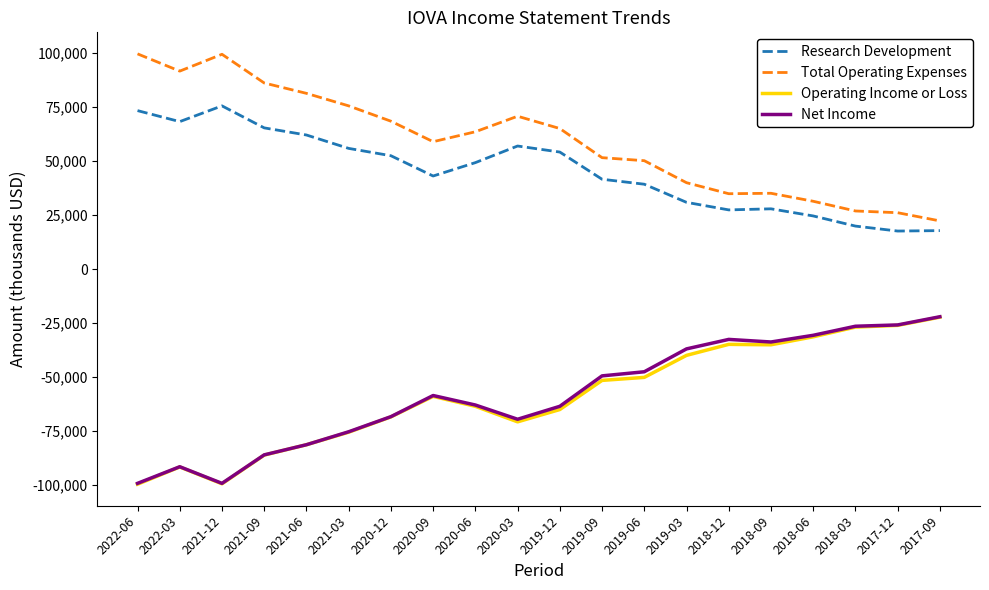

The value of Operating Income or Loss at 2020-06 is -63600. True or false?

True